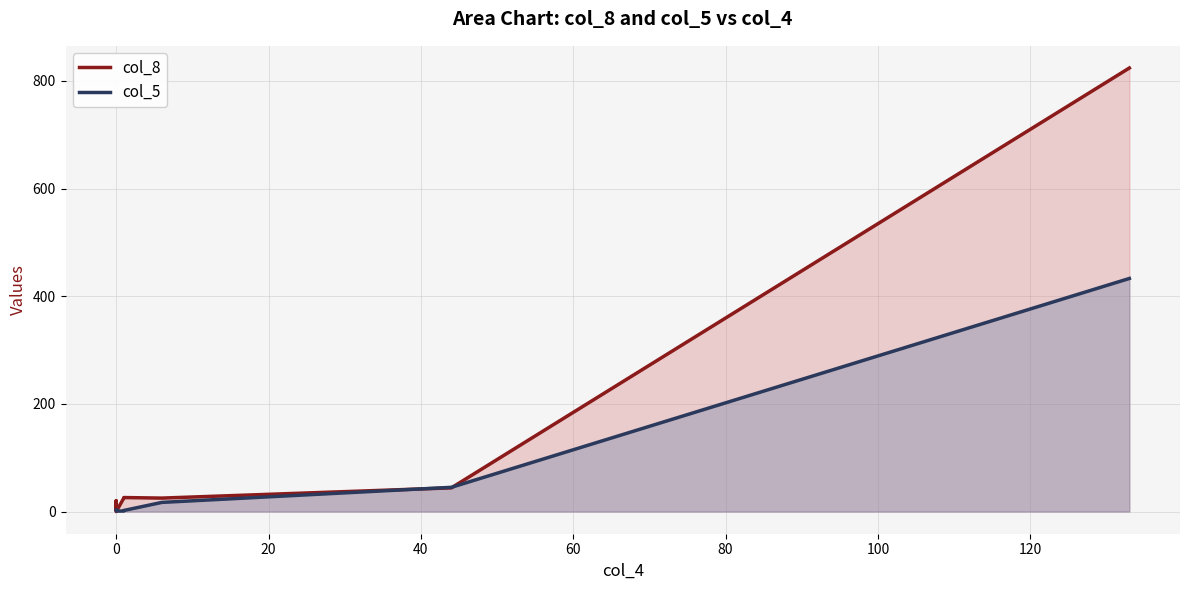

What position from the left is 120?

8